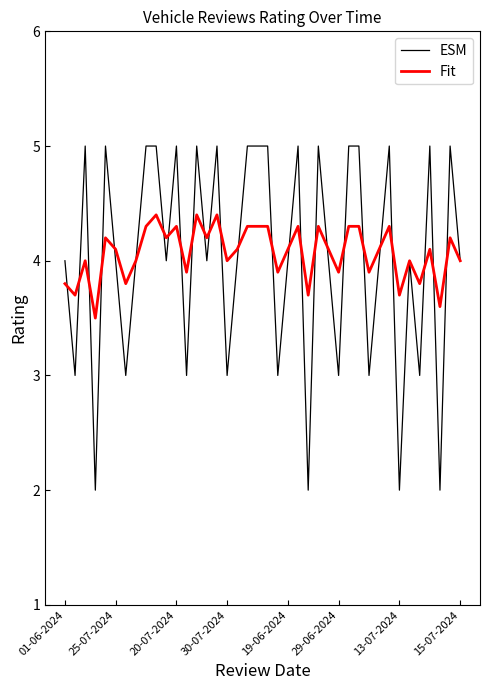

What is the minimum value for ESM?

2.0